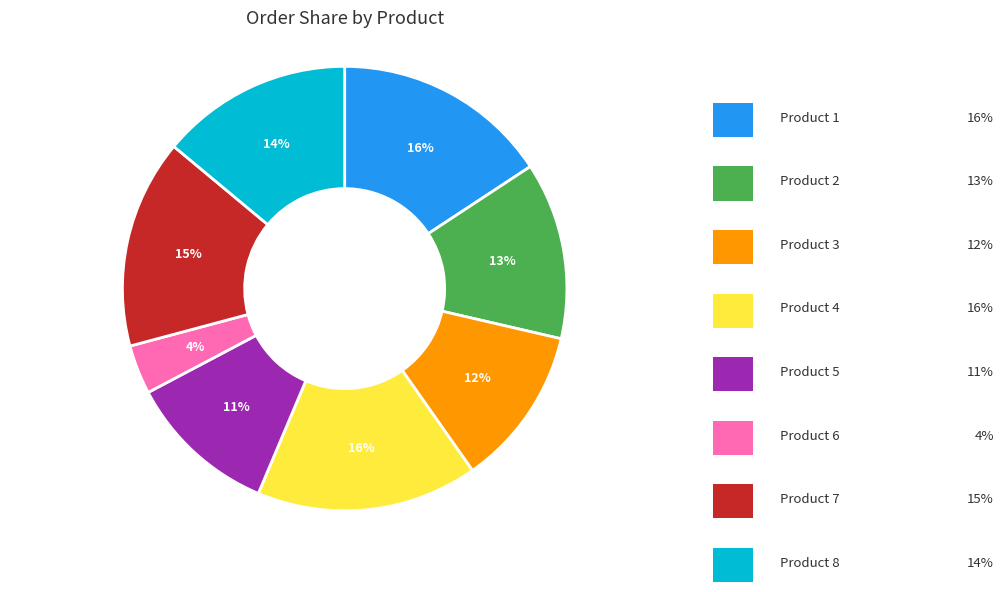

Is there any slice that represents more than half of the pie?

No